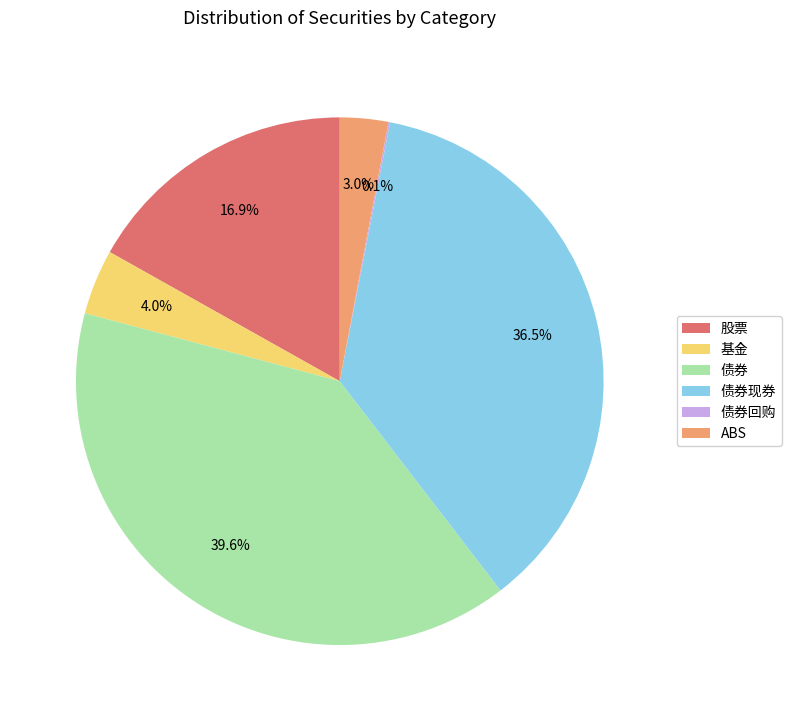

Between 基金 and 债券, which is larger?

债券